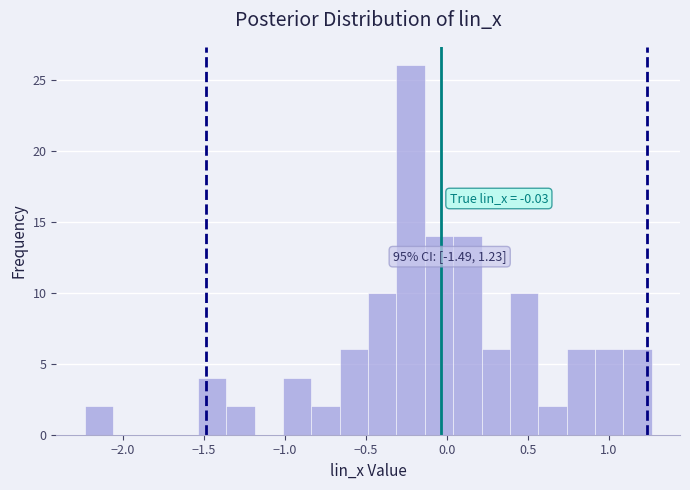

Around what value on the x-axis is the tallest bar? Give the approximate position of its centre, as read against the axis.

-0.20